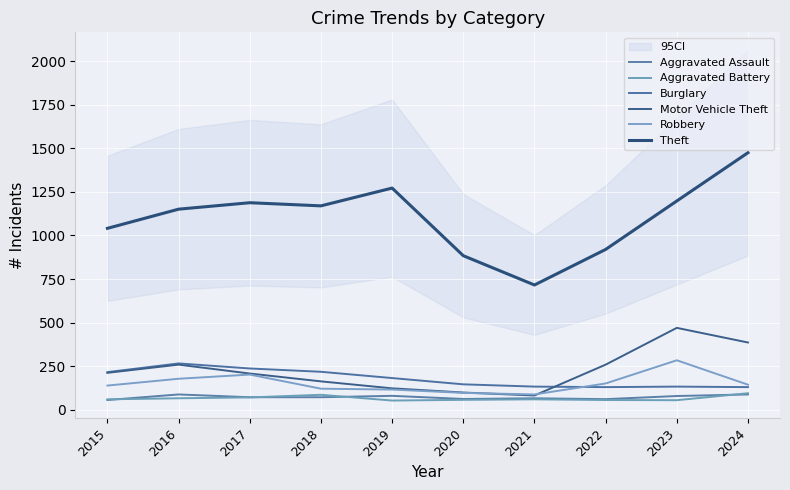

Reading right to left, what are all the values shown in this chart?

Aggravated Assault: 88	79	61	66	62	80	72	72	88	56
Aggravated Battery: 95	55	56	60	57	53	86	71	66	60
Burglary: 130	133	130	133	146	182	218	237	266	216
Motor Vehicle Theft: 386	470	259	82	99	123	163	208	259	212
Robbery: 144	284	151	88	97	116	121	202	178	139
Theft: 1475	1198	920	716	884	1272	1170	1188	1151	1041